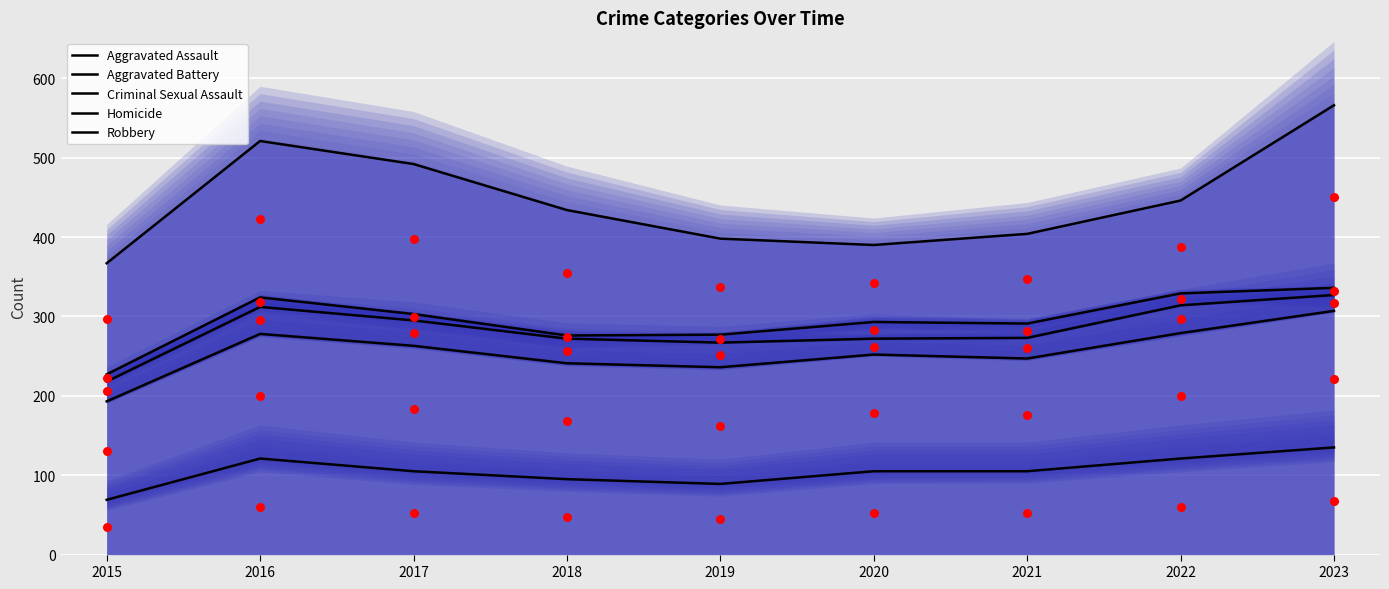

What are all the series names shown in the legend?

Aggravated Assault, Aggravated Battery, Criminal Sexual Assault, Homicide, Robbery